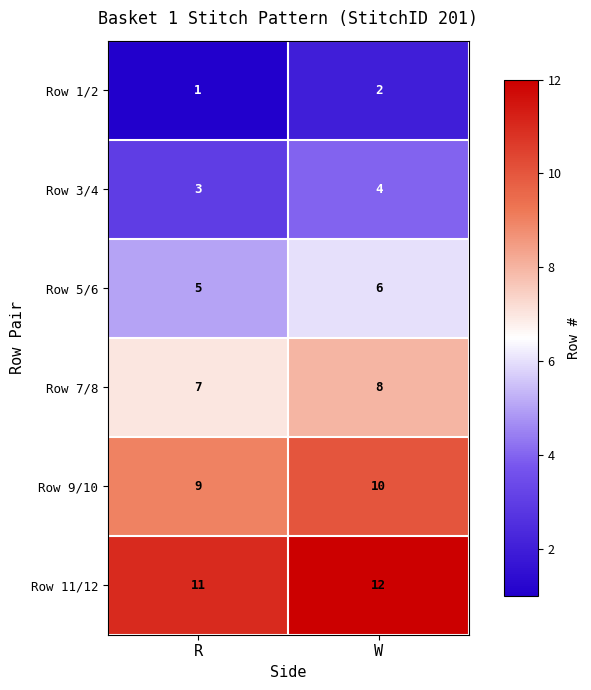

Where is Row 1/2 nearest to the value 1?

R